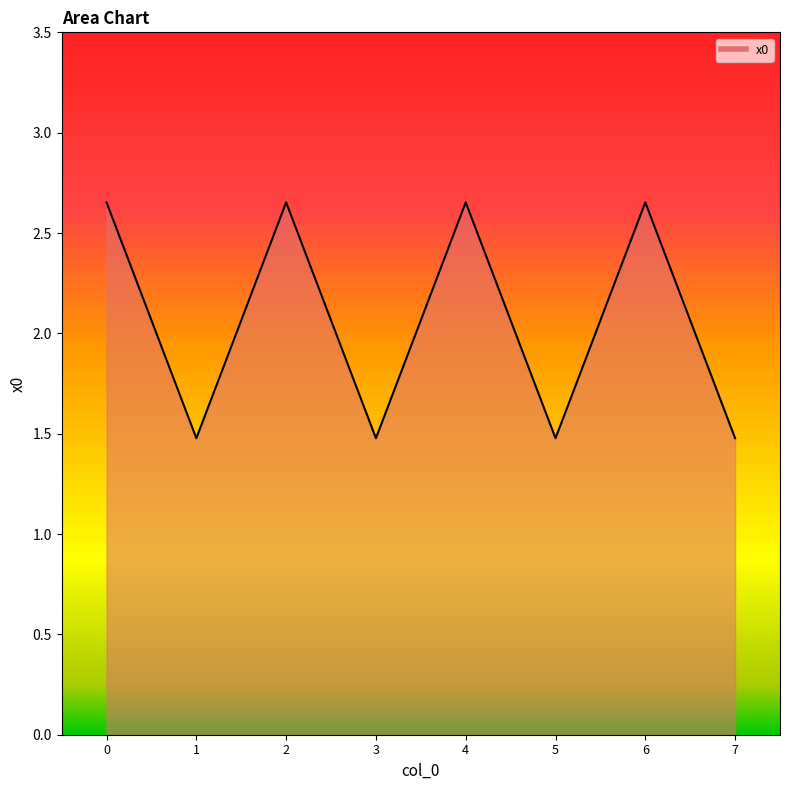

True or false: the data has more than 2 interior local peaks.

True